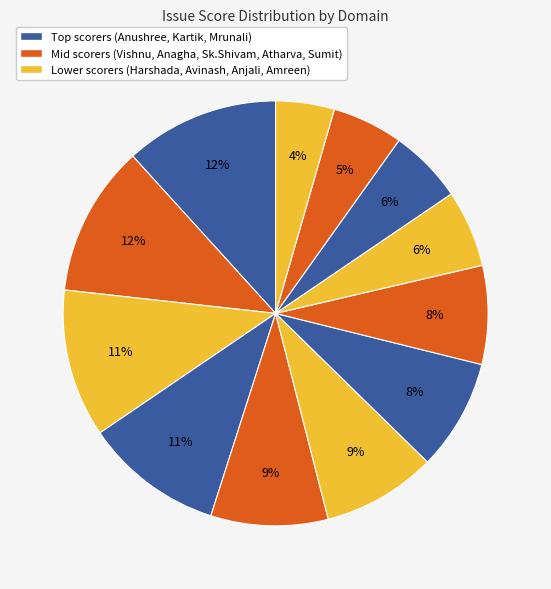

Which slice is the largest?

Anushree1.Shukla